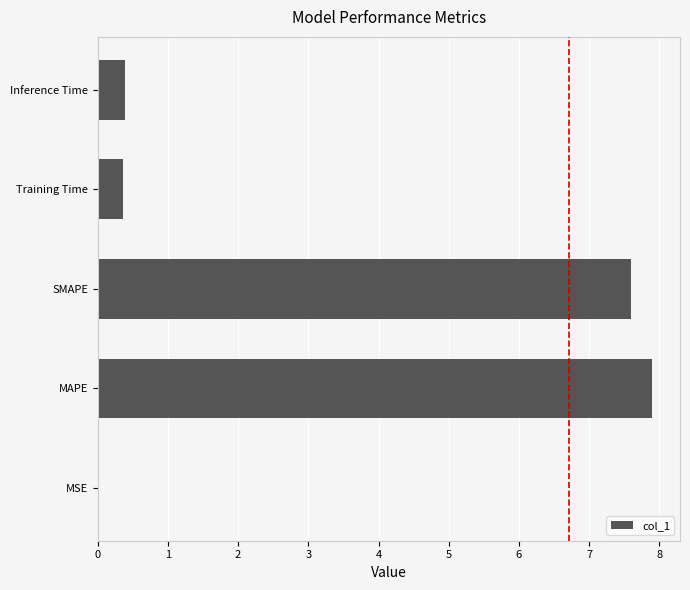

True or false: the data shows 0.0 at MSE.

True